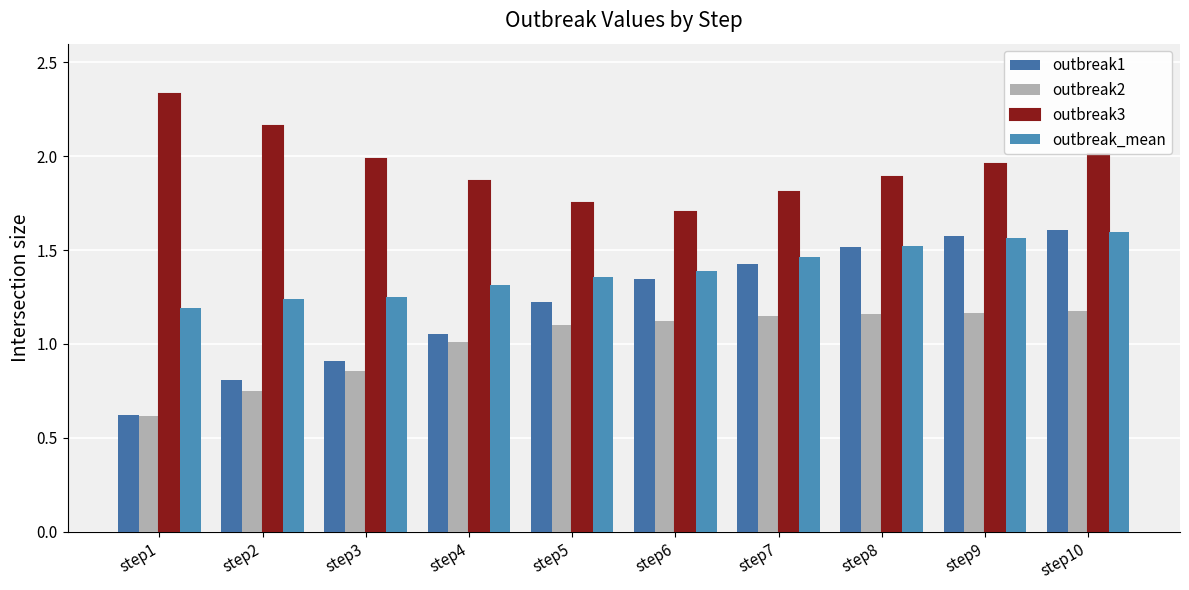

What is the difference between the maximum and minimum values in the outbreak_mean series?

0.4